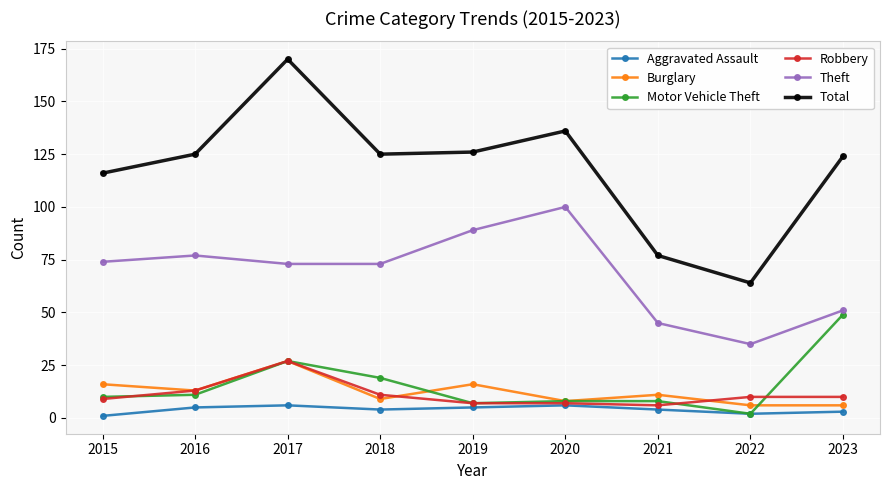

Which label corresponds to the largest value in the chart?

2017